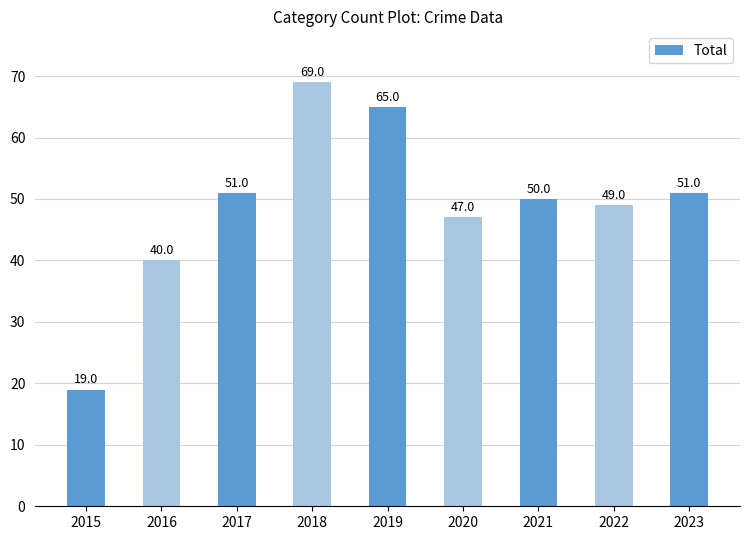

What is the ratio of the value at 2018 to the value at 2023?

1.4